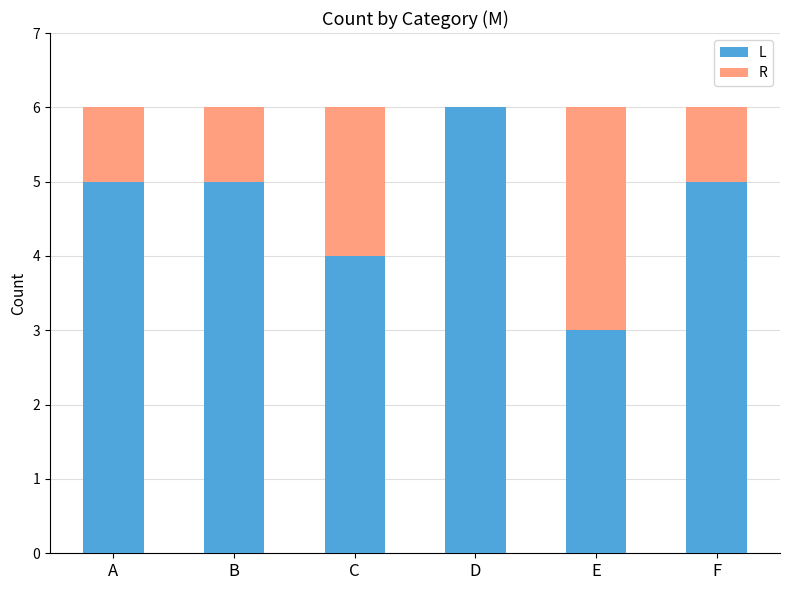

What is the total value across all series at C?

6